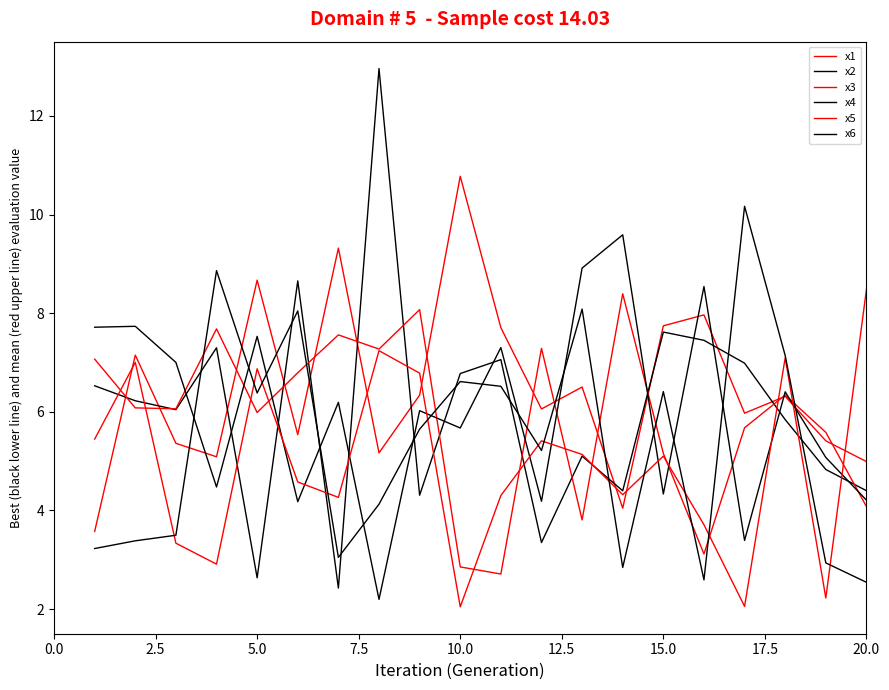

How many interior local peaks does the x3 series have?

6